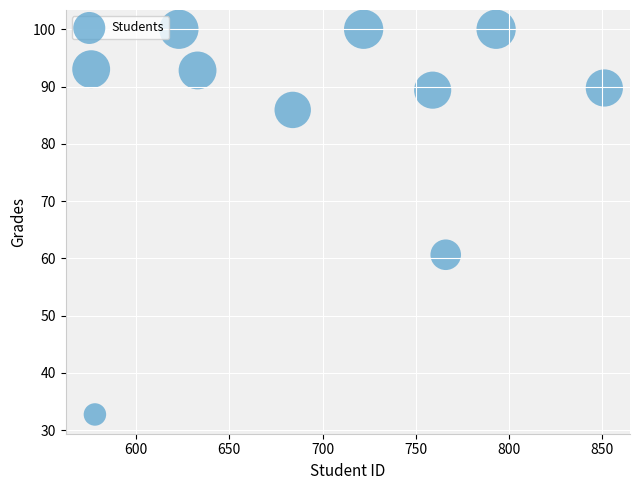

What Y value in the scatter plot is closest to 66?

60.6